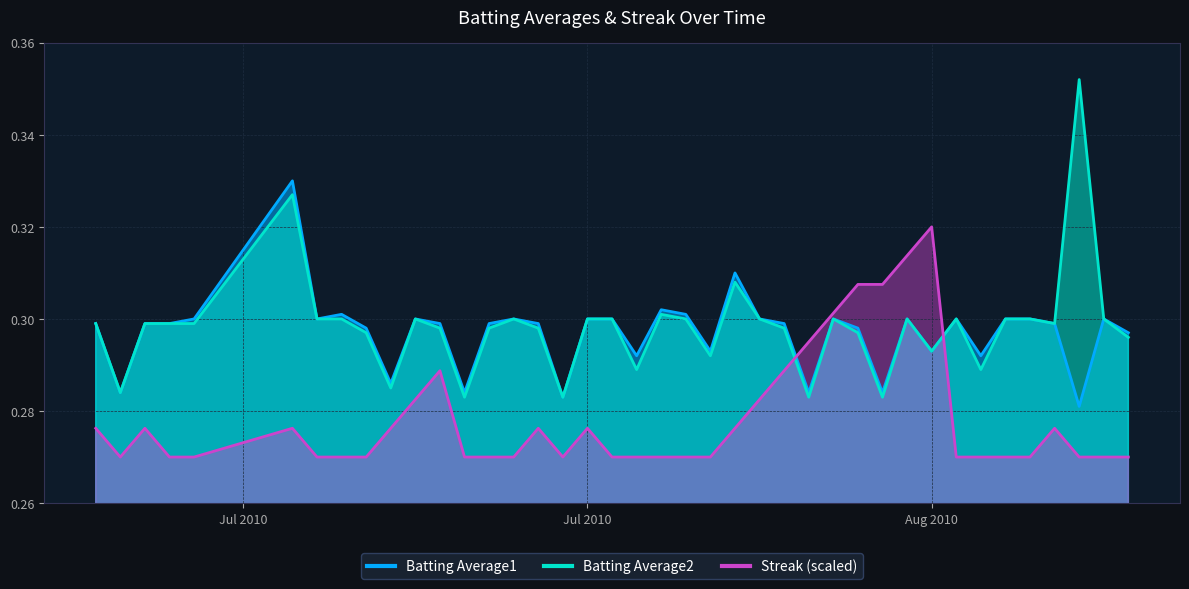

What position from the right is 2010-08-03?

16